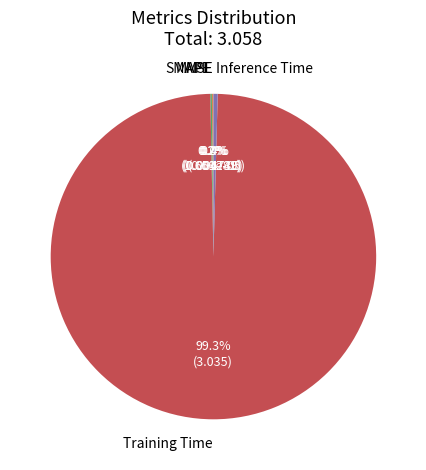

What is the largest slice in the pie chart?

Training Time